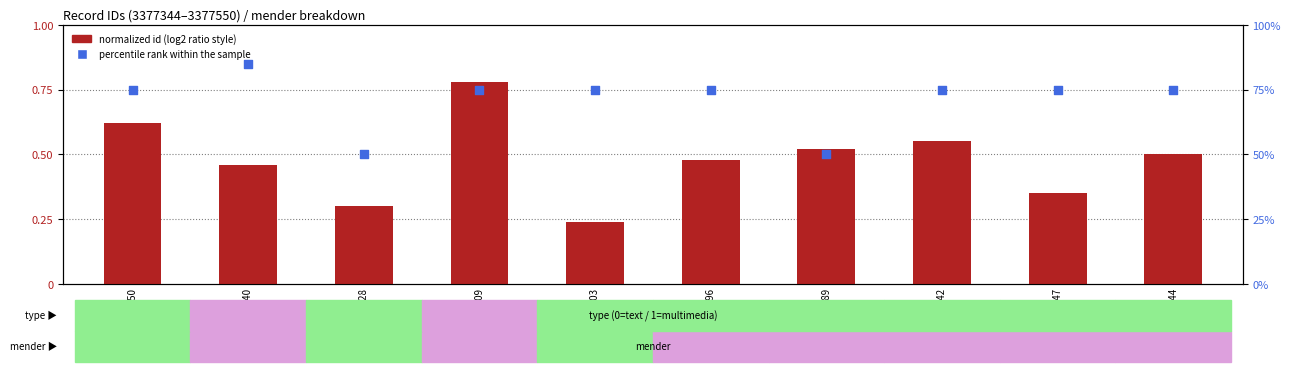

What are all the series names shown in the legend?

normalized id (log2 ratio style), percentile rank within the sample